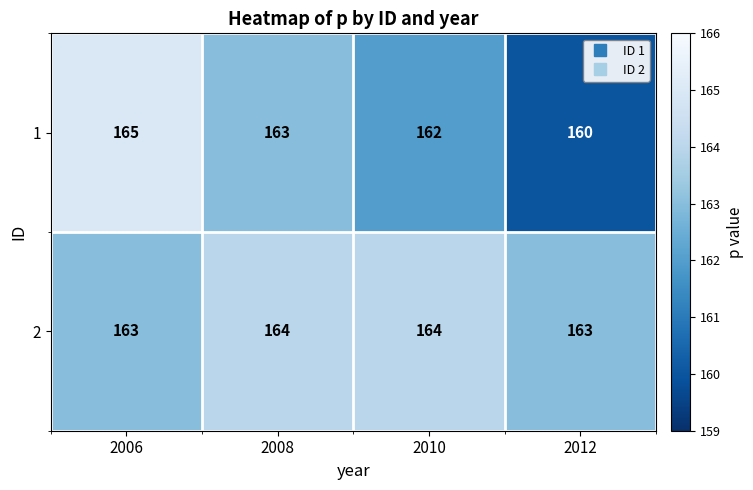

Rank the series by their maximum value, from highest to lowest.

1, 2